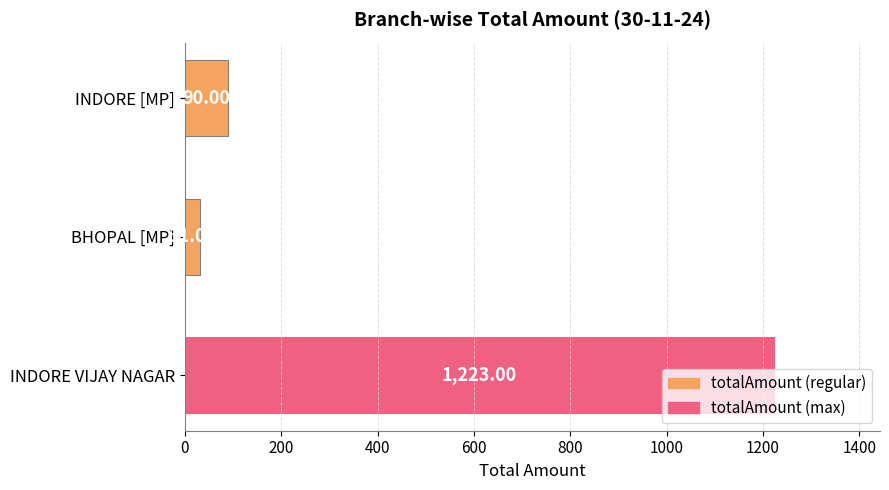

What is the ratio of the value at INDORE VIJAY NAGAR to the value at INDORE [MP]?

13.6